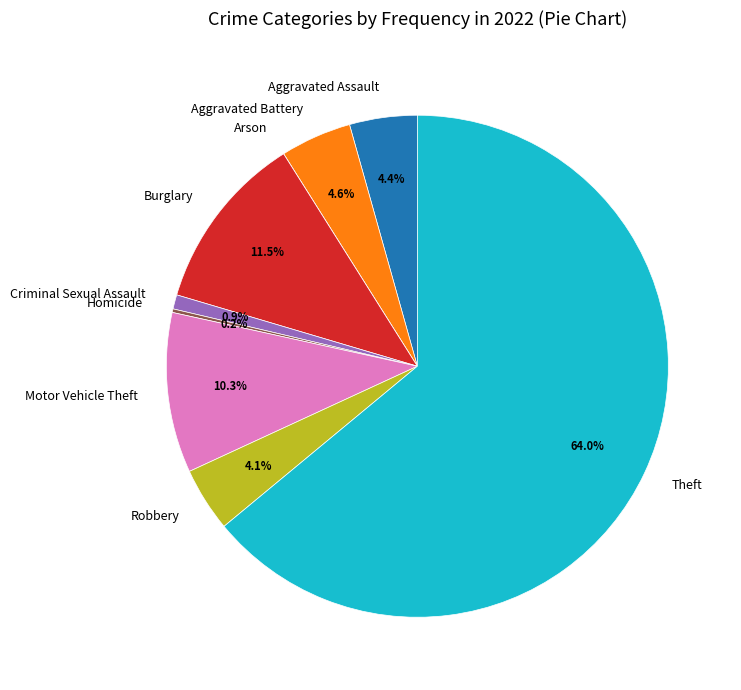

Combined, do Robbery and Burglary account for over 50%?

No